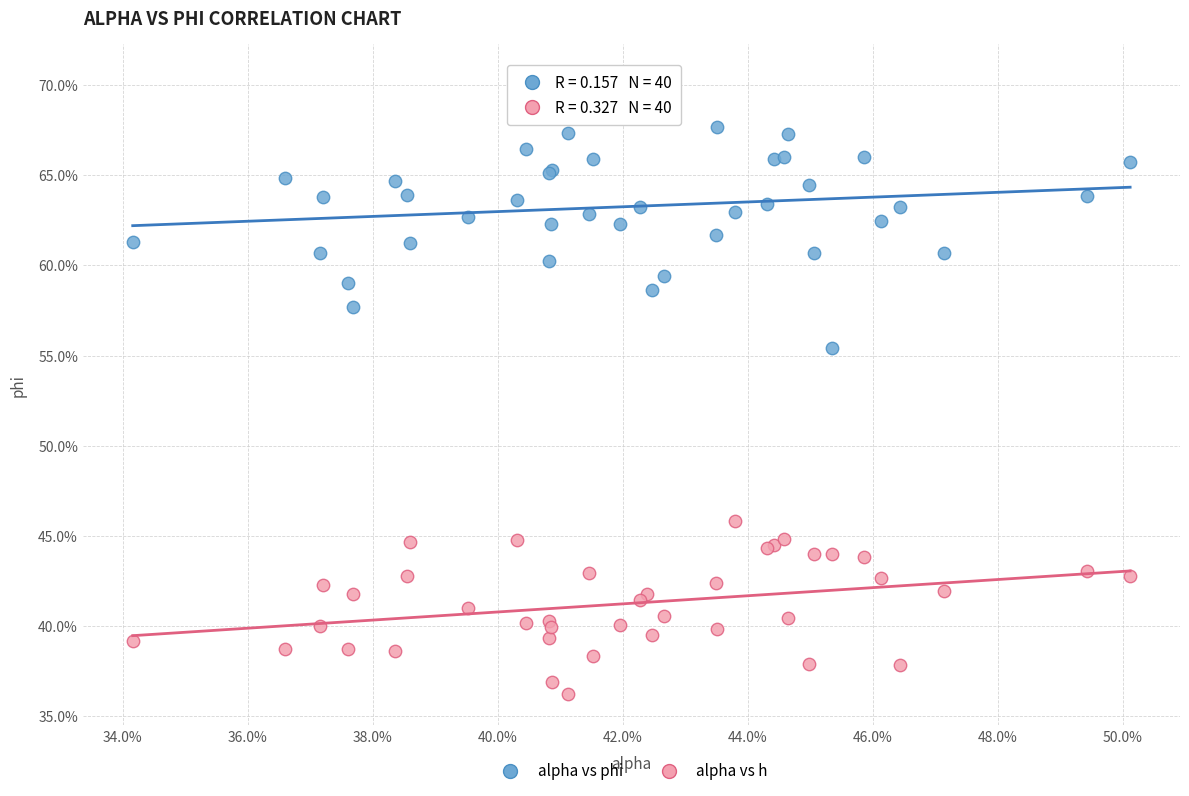

What are all the series names shown in the legend?

alpha vs phi, alpha vs h